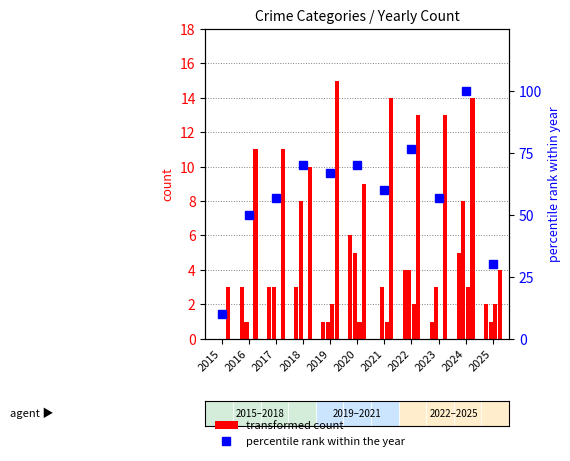

Are the bars grouped side by side (vs. stacked)?

Yes